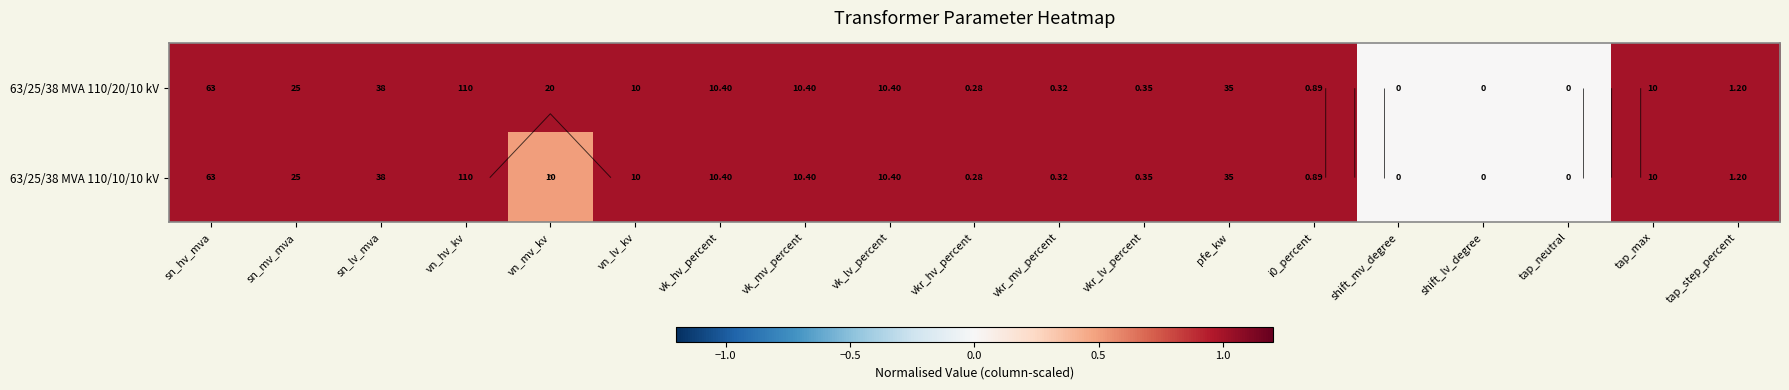

Between vkr_hv_percent and shift_mv_degree, which series saw the biggest shift?

63/25/38 MVA 110/20/10 kV